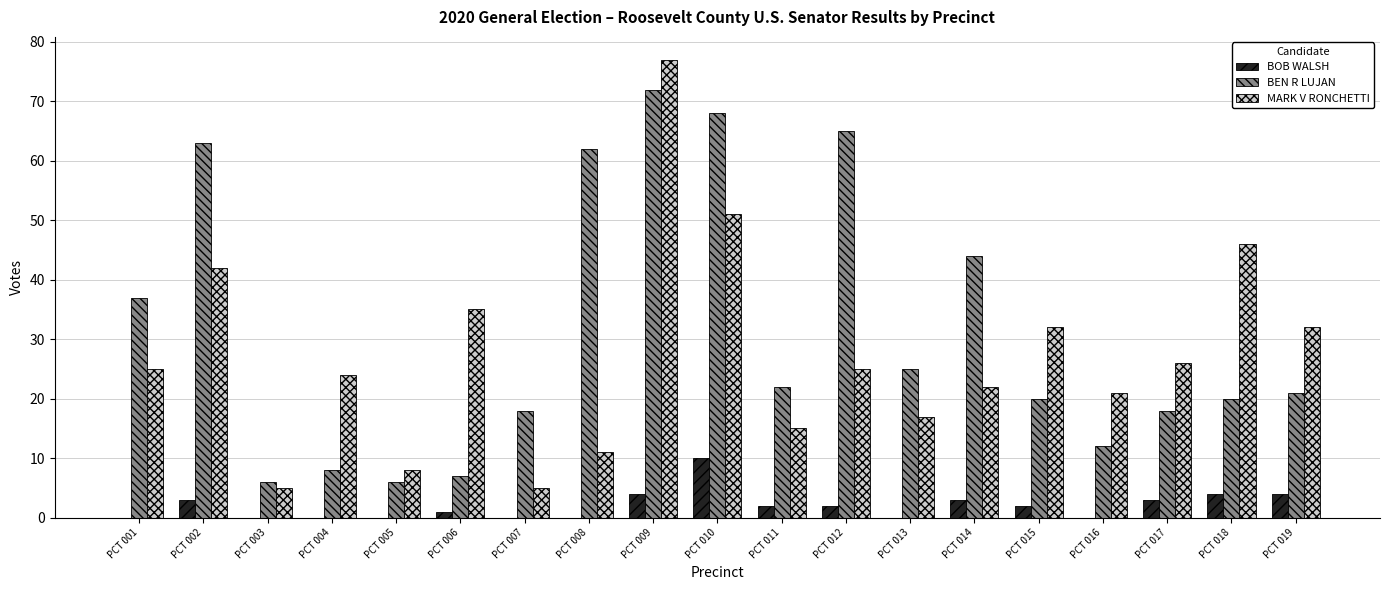

Which series has the largest total across all categories?

BEN R LUJAN